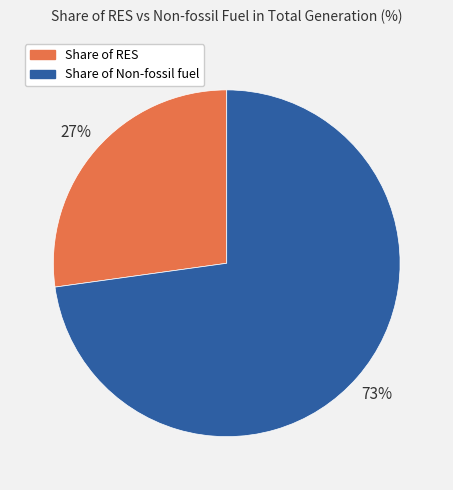

Which category has the smallest portion of the pie?

Share of RES